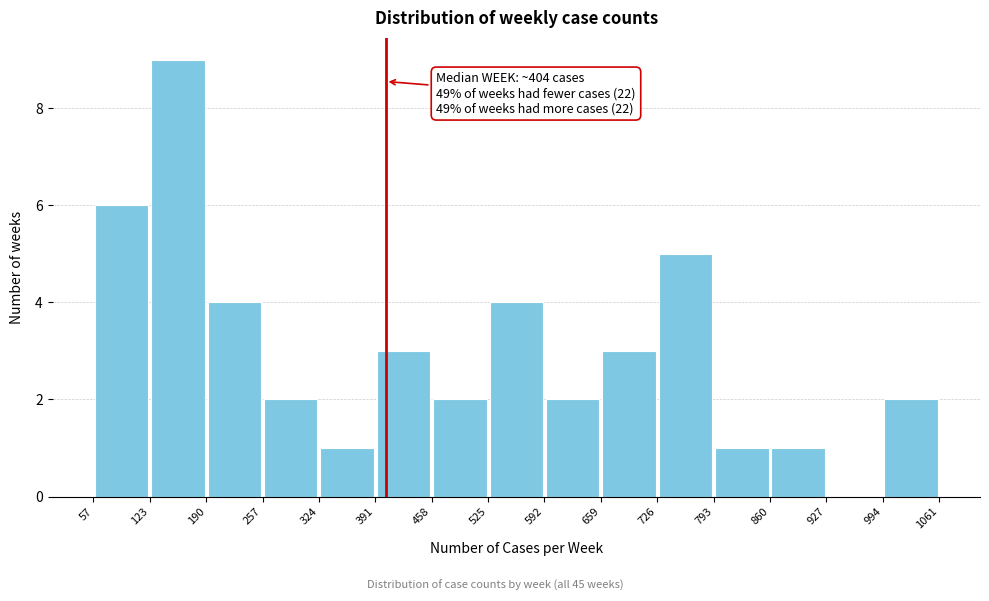

Which range on the x-axis has the tallest bar?

123 to 190